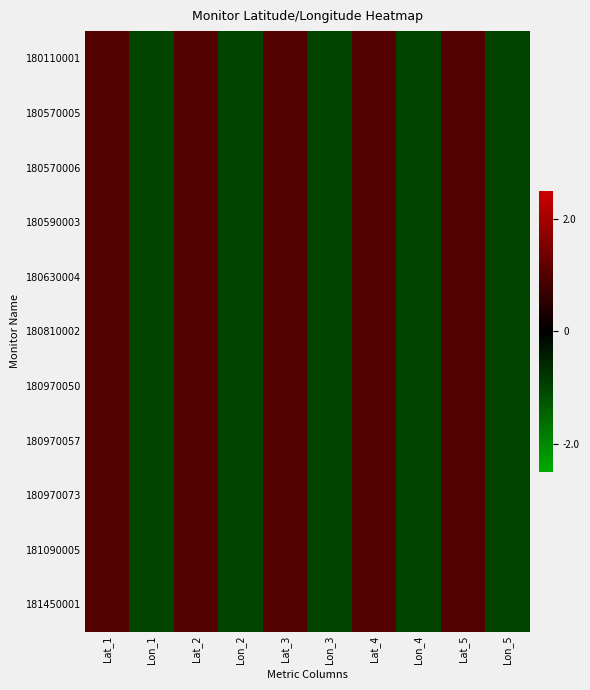

At Lon_5, list the series in order from largest to smallest.

180810002, 180110001, 180570005, 180590003, 180970050, 180970057, 180970073, 181450001, 180570006, 180630004, 181090005